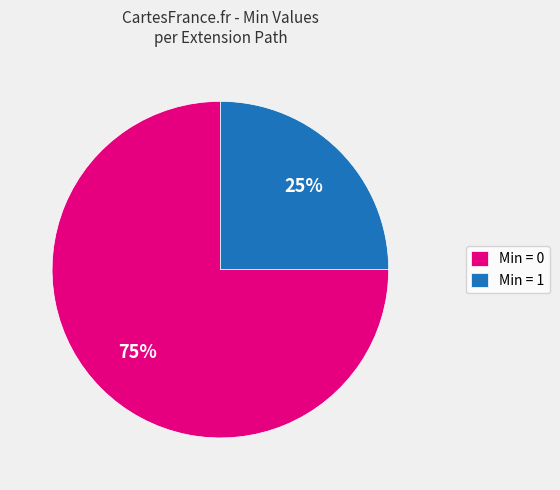

The Min = 1 slice represents 25% of the pie. True or false?

True